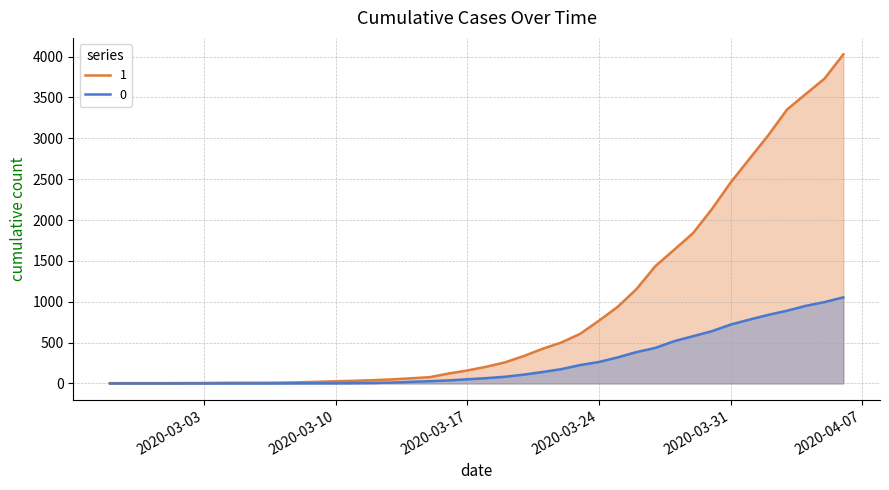

What is the label of the 32nd point from the right?

2020-03-06